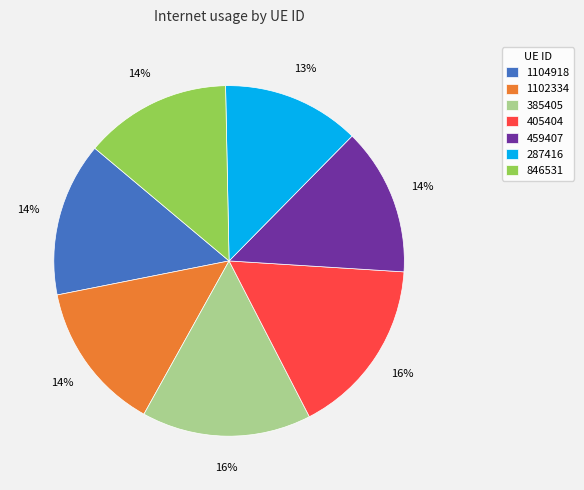

Is there a majority slice in this chart?

No